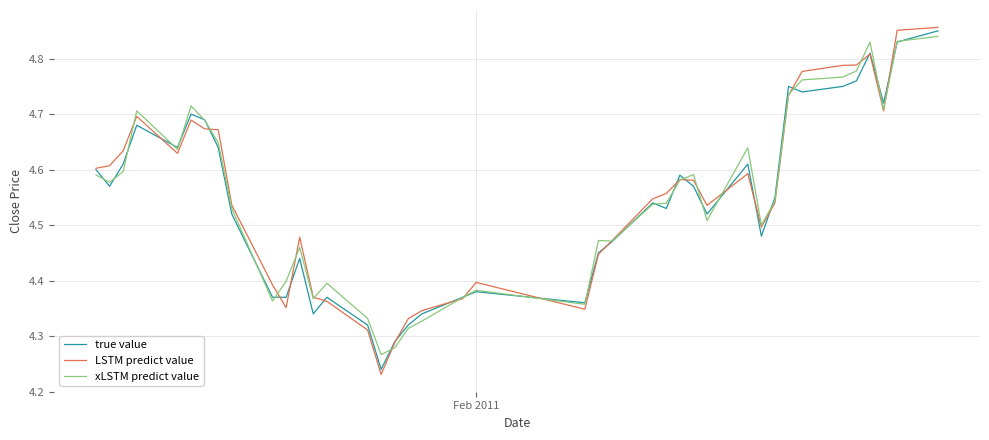

Which series has the widest spread of values?

LSTM predict value